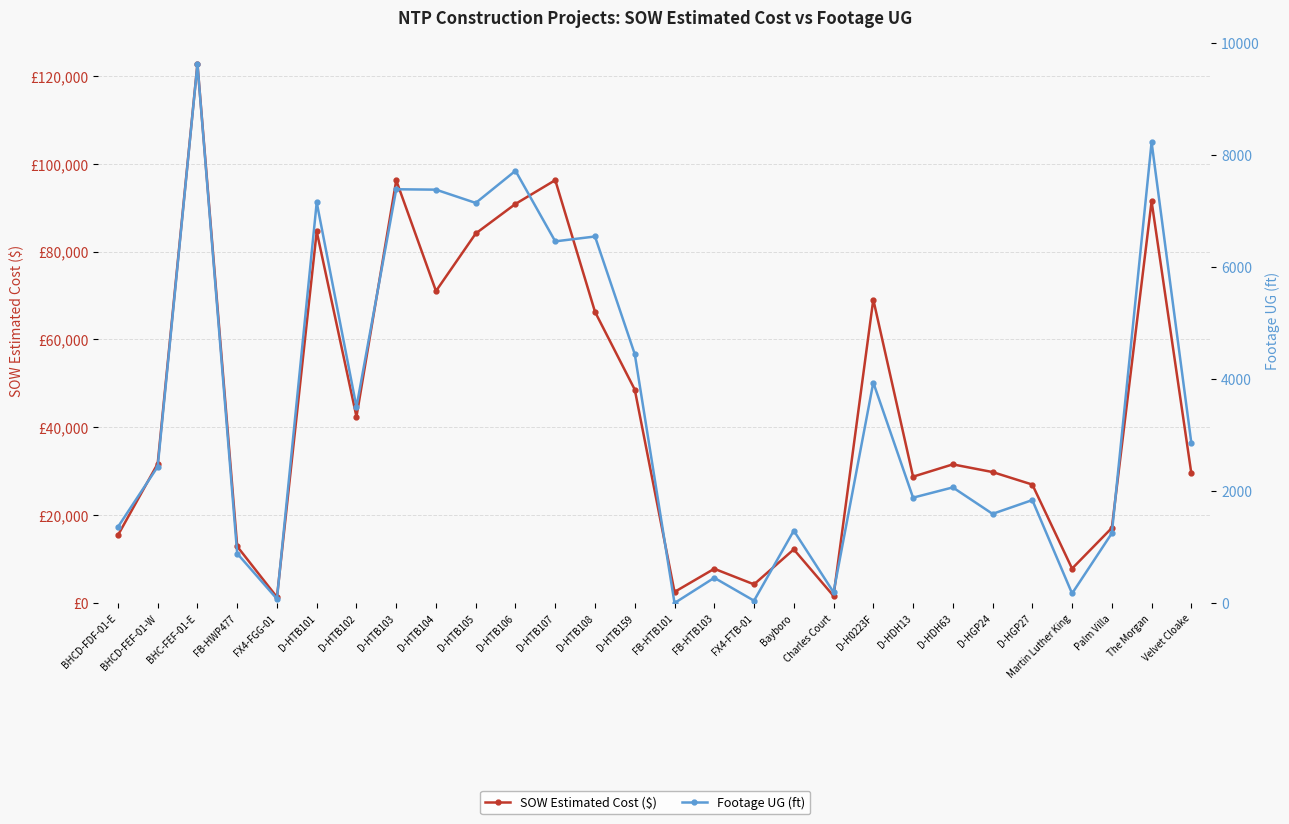

What is the label of the 5th point from the left?

FX4-FGG-01